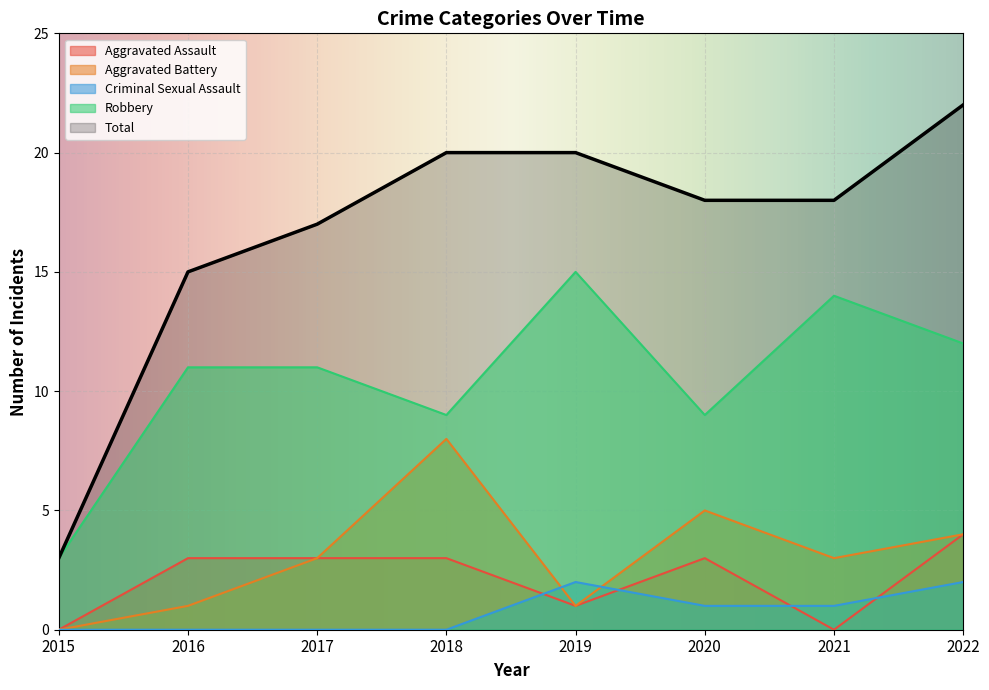

True or false: Aggravated Assault and Total intersect in this chart.

False